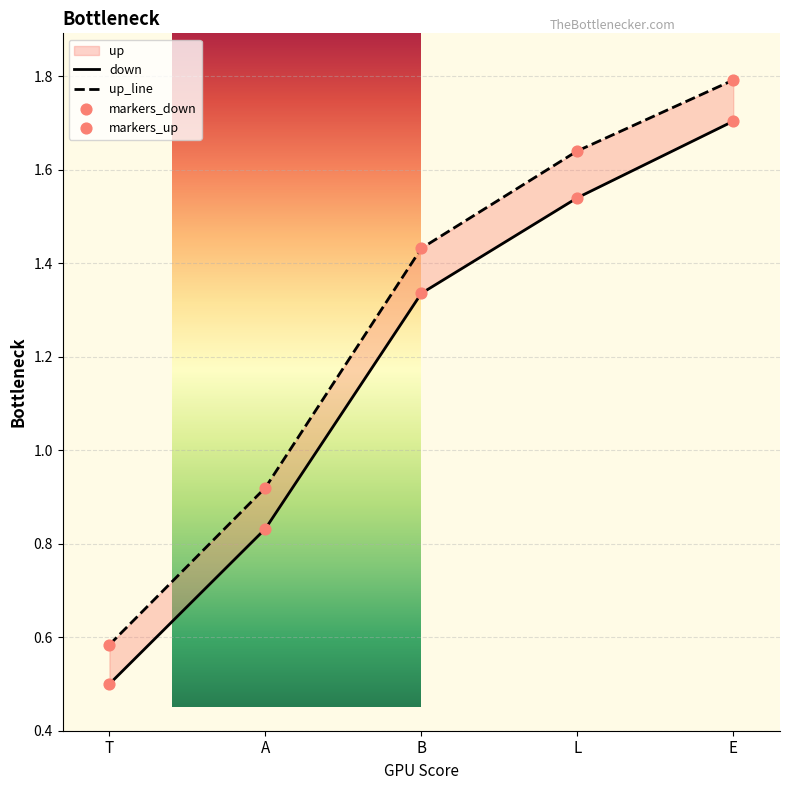

What is the total value across all series at A?

3.5